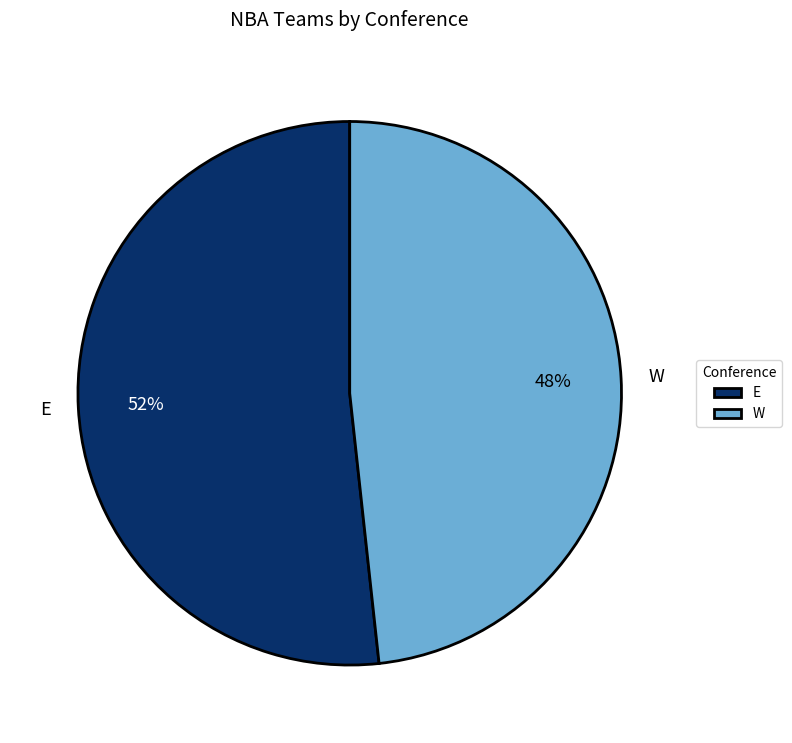

To the nearest percent, what is the average slice percentage?

50%